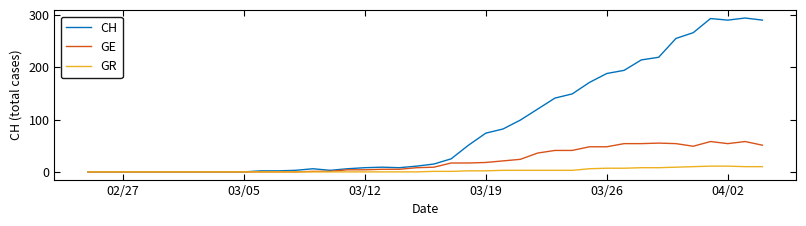

What are all the series names shown in the legend?

CH, GE, GR